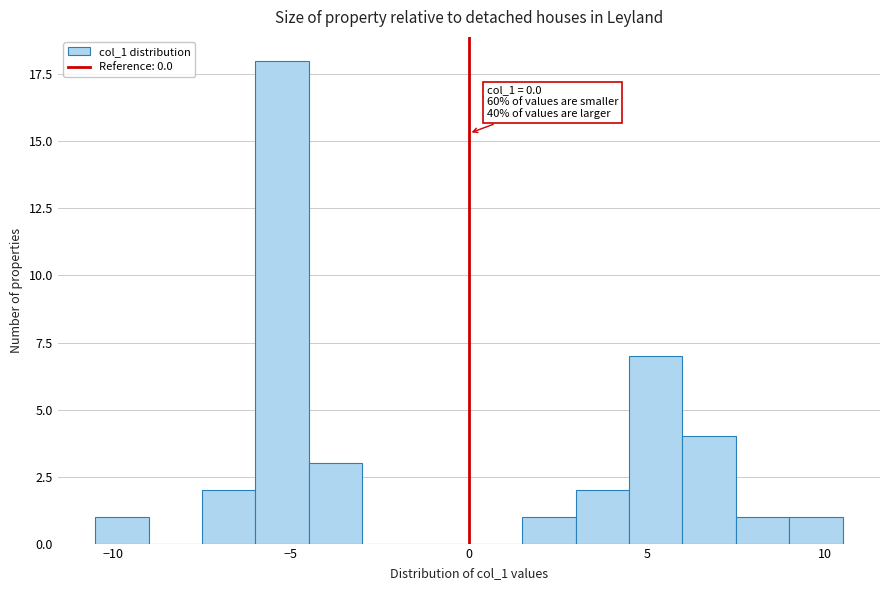

Read against the x-axis, roughly where is the centre of the tallest bar?

-5.0